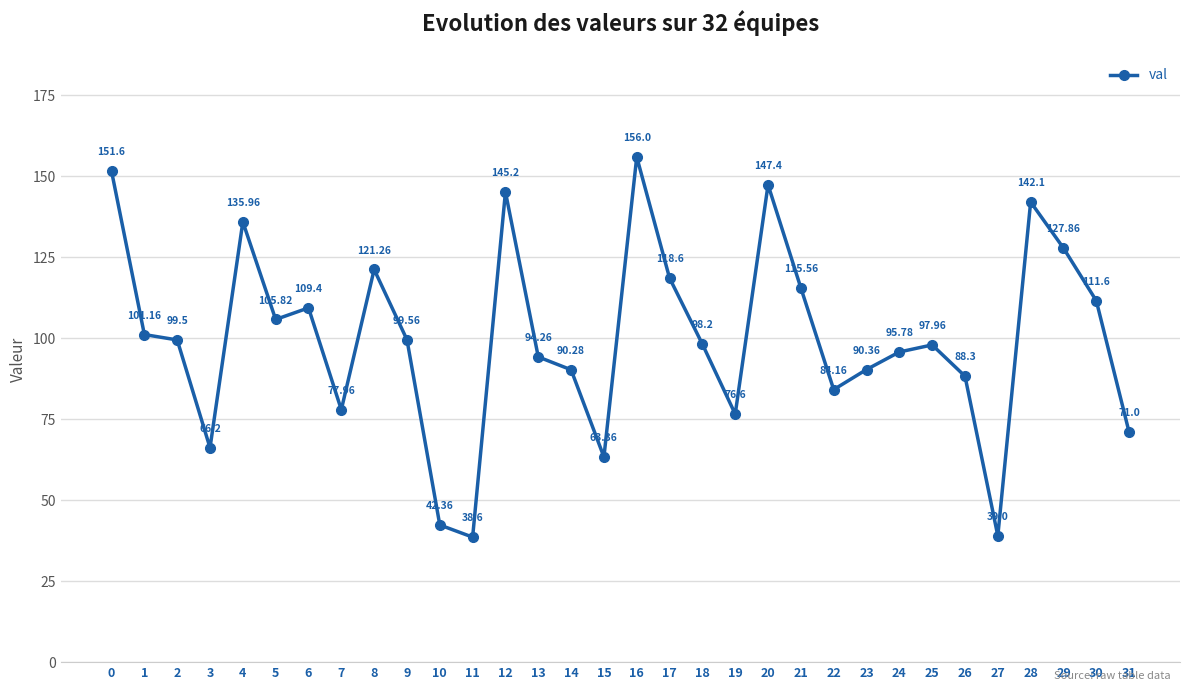

What is the ratio of the value at 3 to the value at 15?

1.0